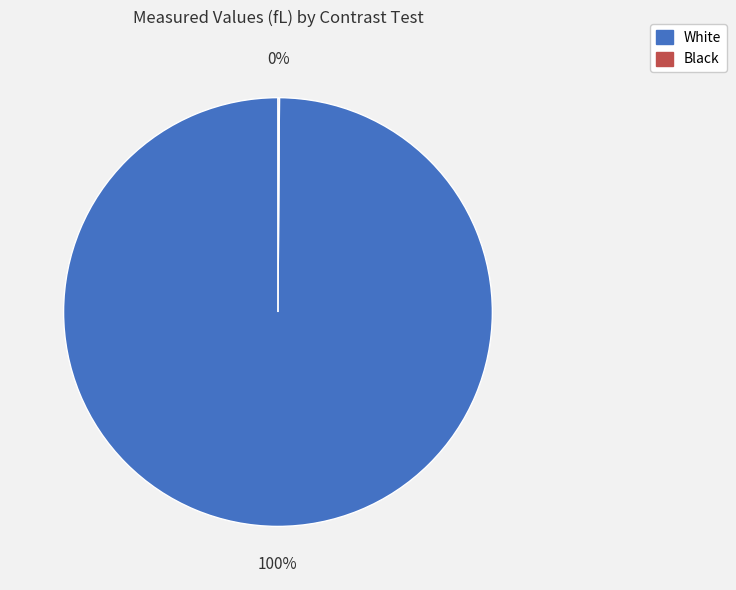

True or false: White accounts for 100% of the total.

True